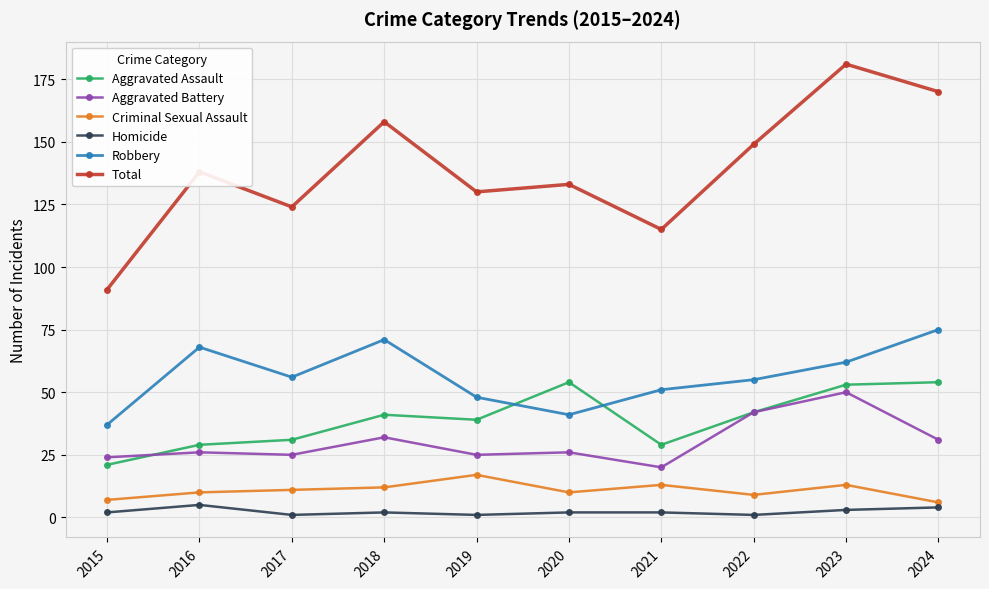

What is the approximate value of Homicide at 2022?

1